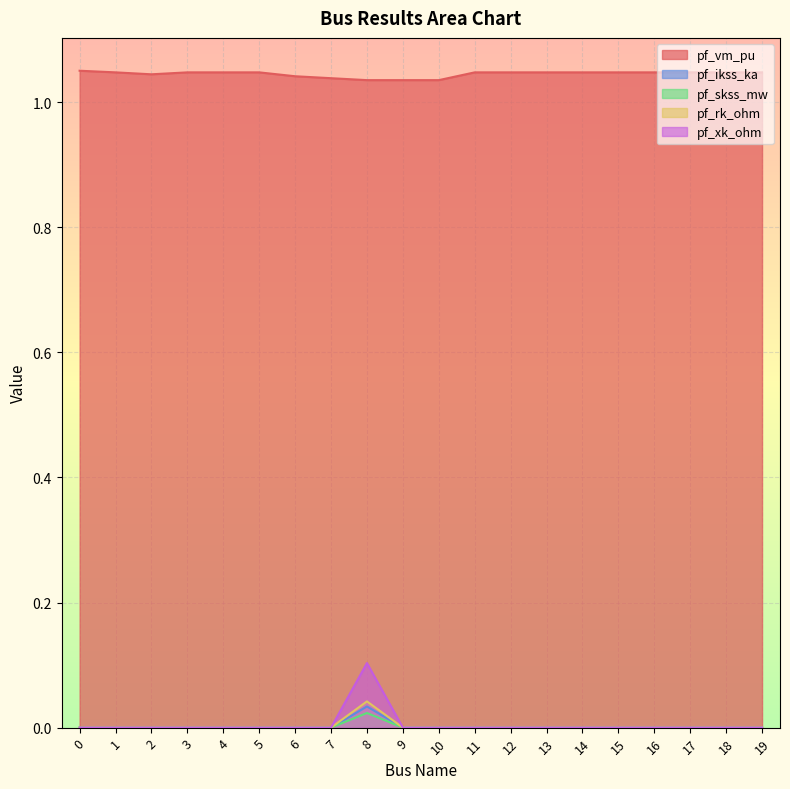

Count the pf_ikss_ka values in the range 0 to 1.

20